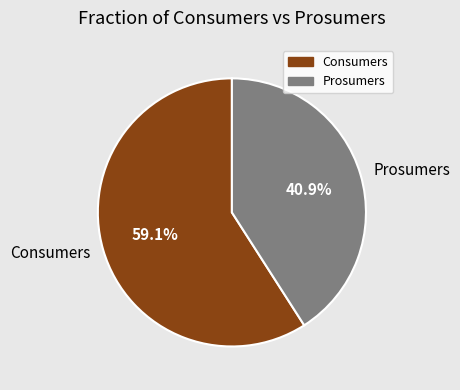

Do Prosumers and Consumers together represent more than half of the pie?

Yes